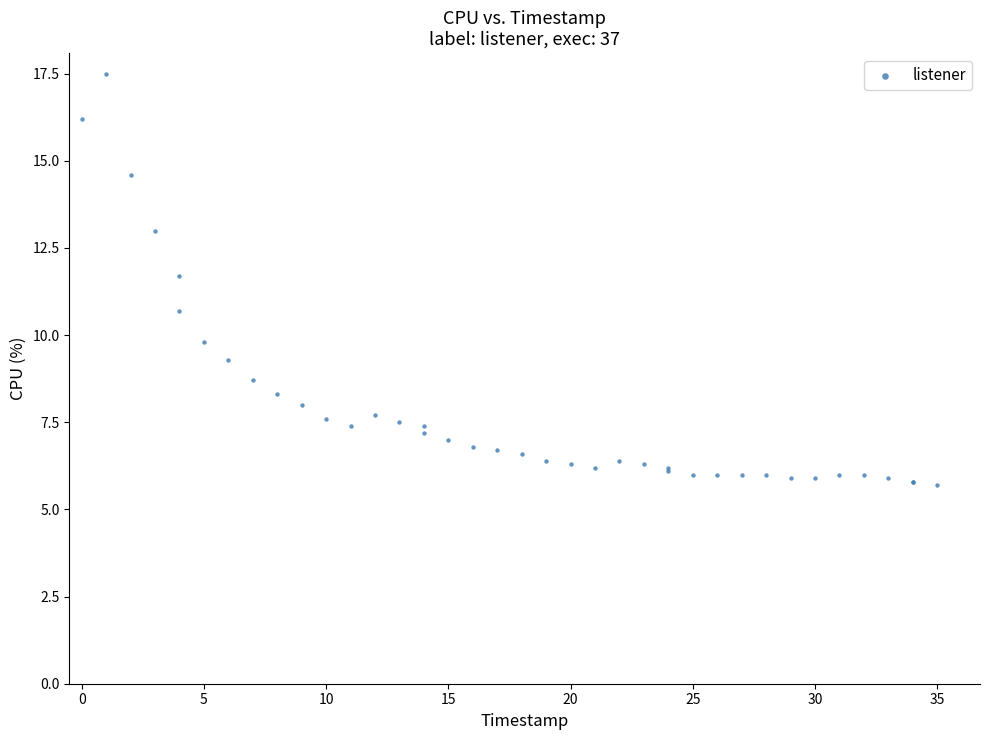

What Y value in the scatter plot is closest to 11?

10.7